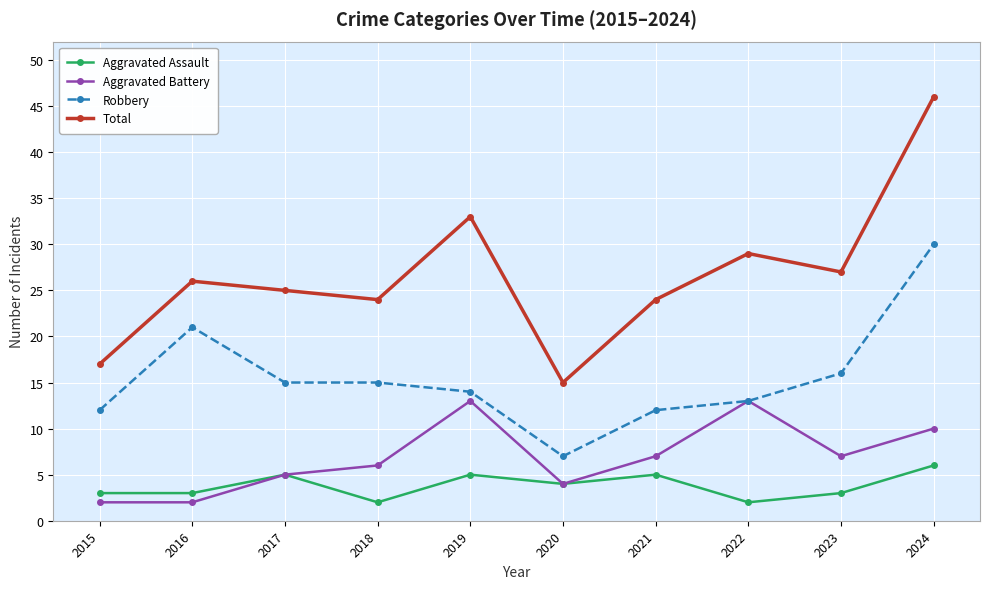

Does the chart display data point markers on the line(s)?

Yes